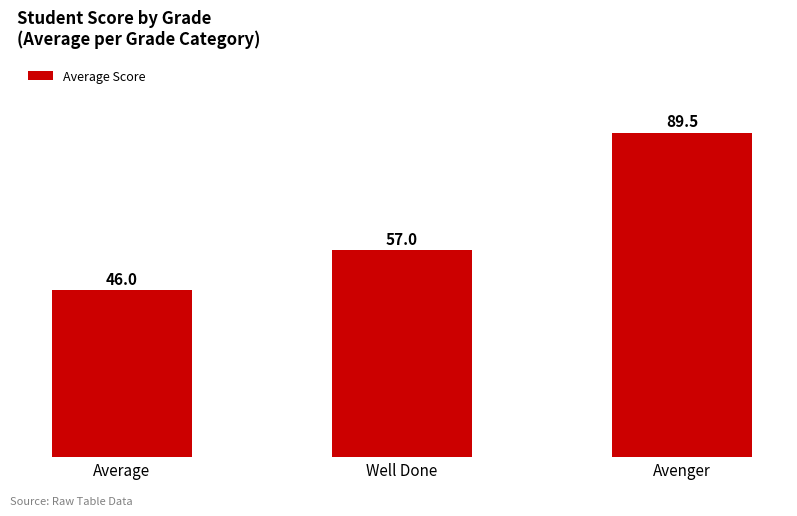

Is it true that the value at Average is 46.0?

True